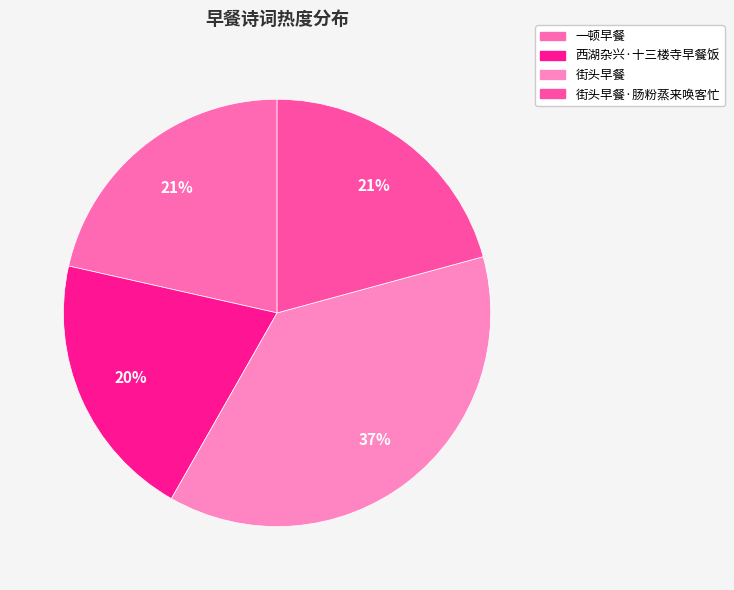

How many segments does this pie chart have?

4